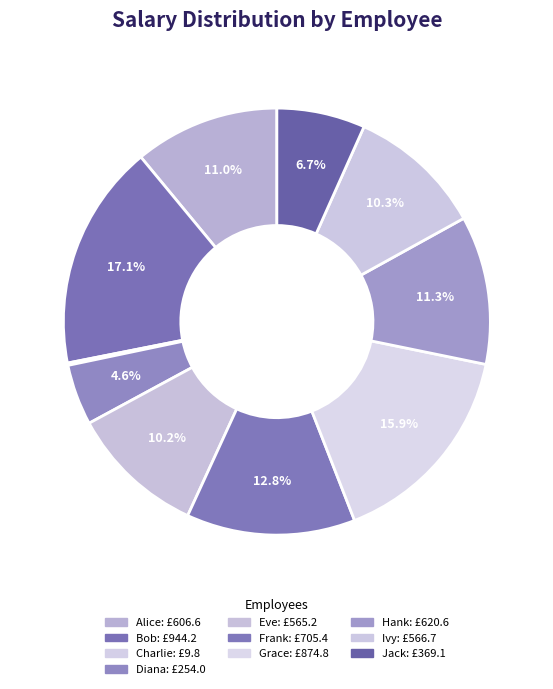

What percentage is the Ivy slice, to the nearest percent?

10%